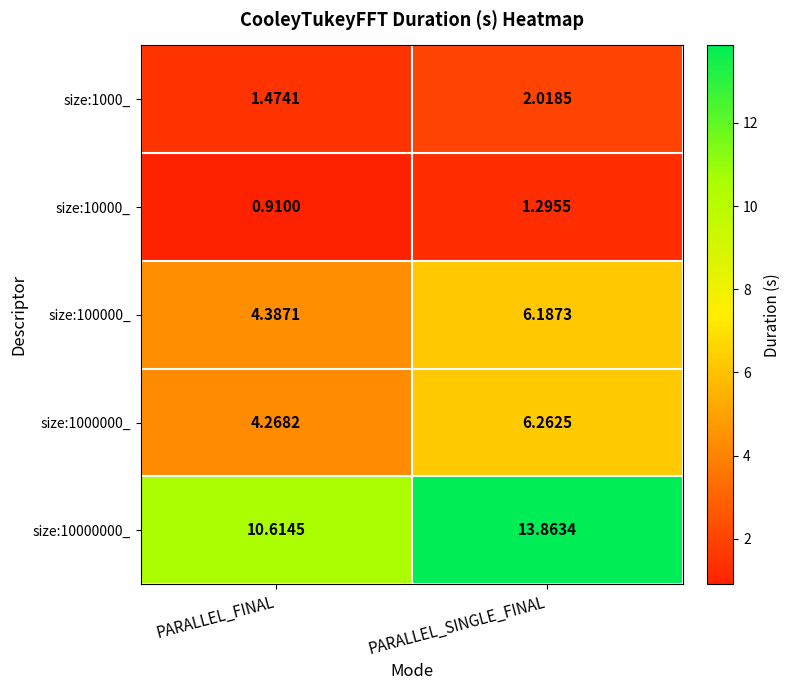

Where is size:10000_ nearest to the value 1?

PARALLEL_FINAL